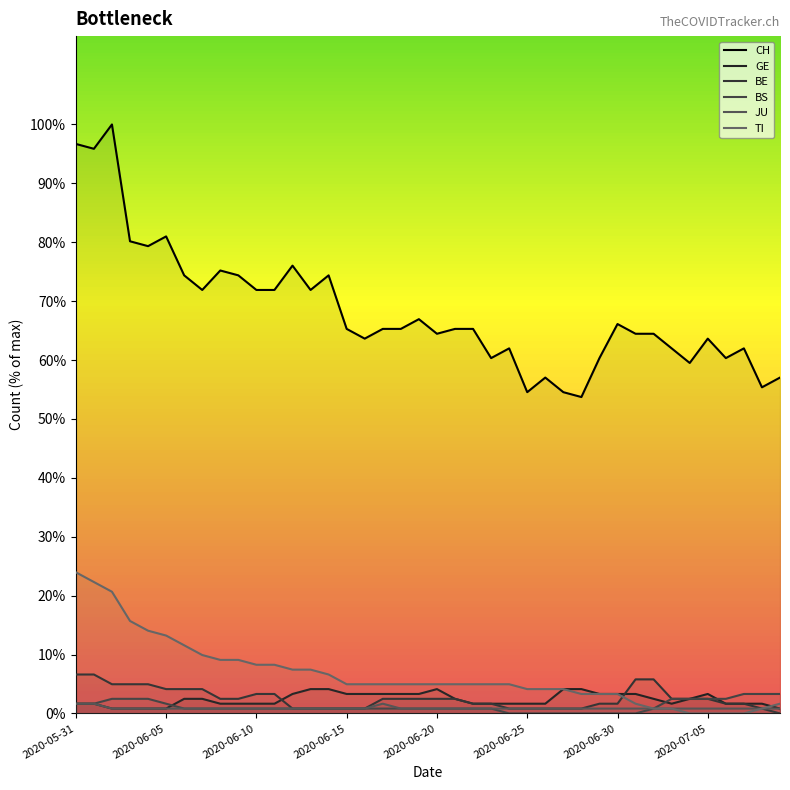

What is the spread (max minus min) of values at 2020-06-10?

71.1